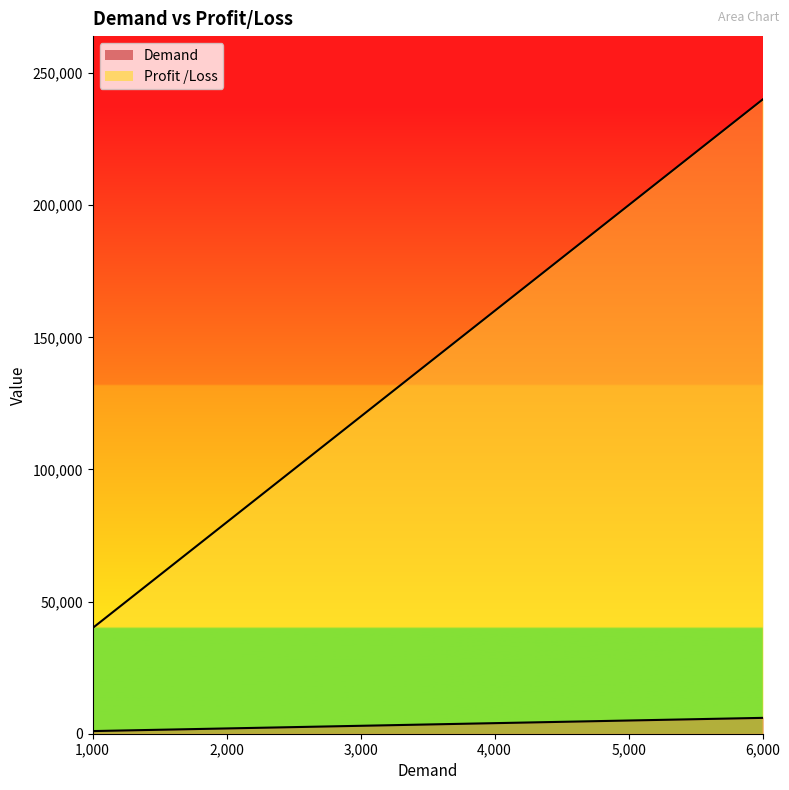

At which label does Profit /Loss reach its peak?

6000